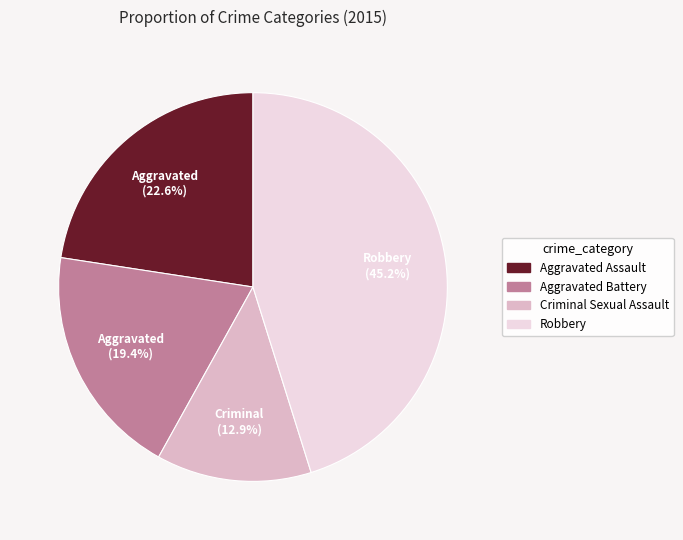

What is the largest slice in the pie chart?

Robbery